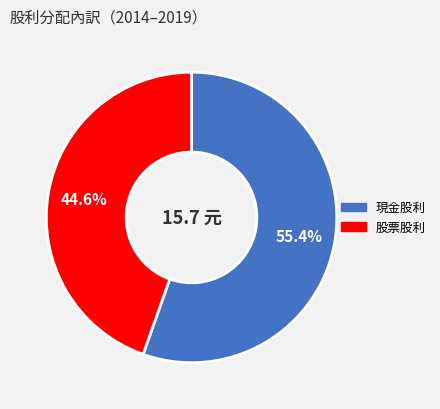

Does any single category account for the majority?

Yes